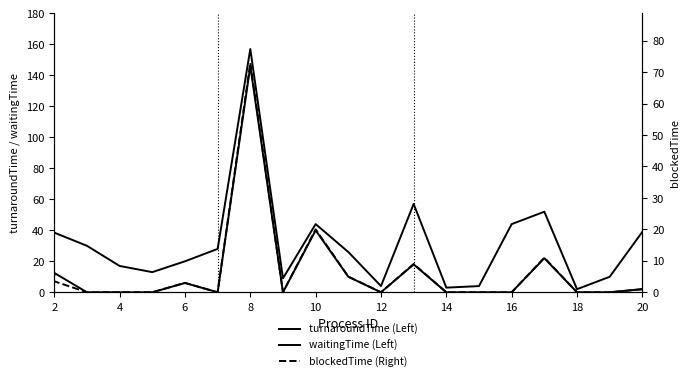

In turnaroundTime (Left), how many points are lower than both neighbors (excluding endpoints)?

5